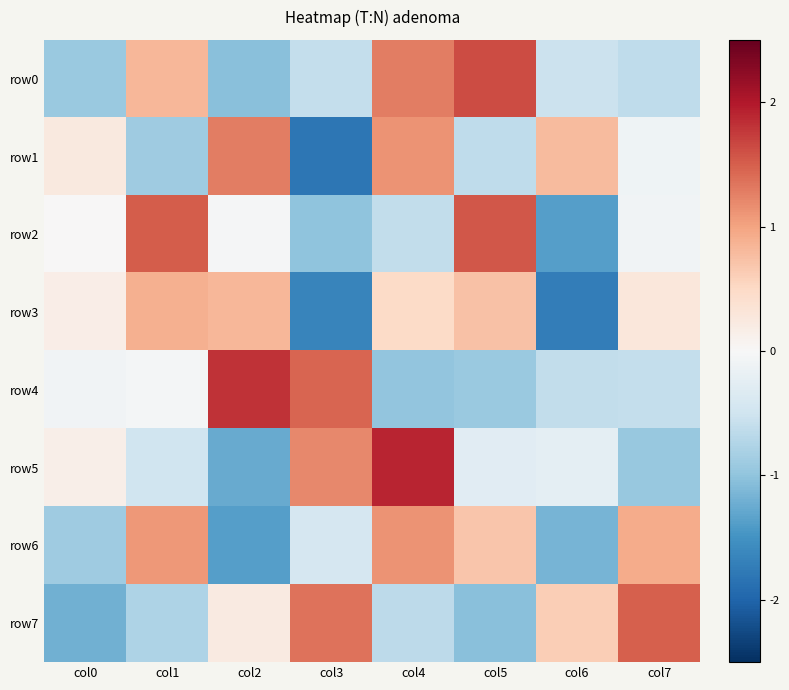

What is the total value across all series at col7?

0.3